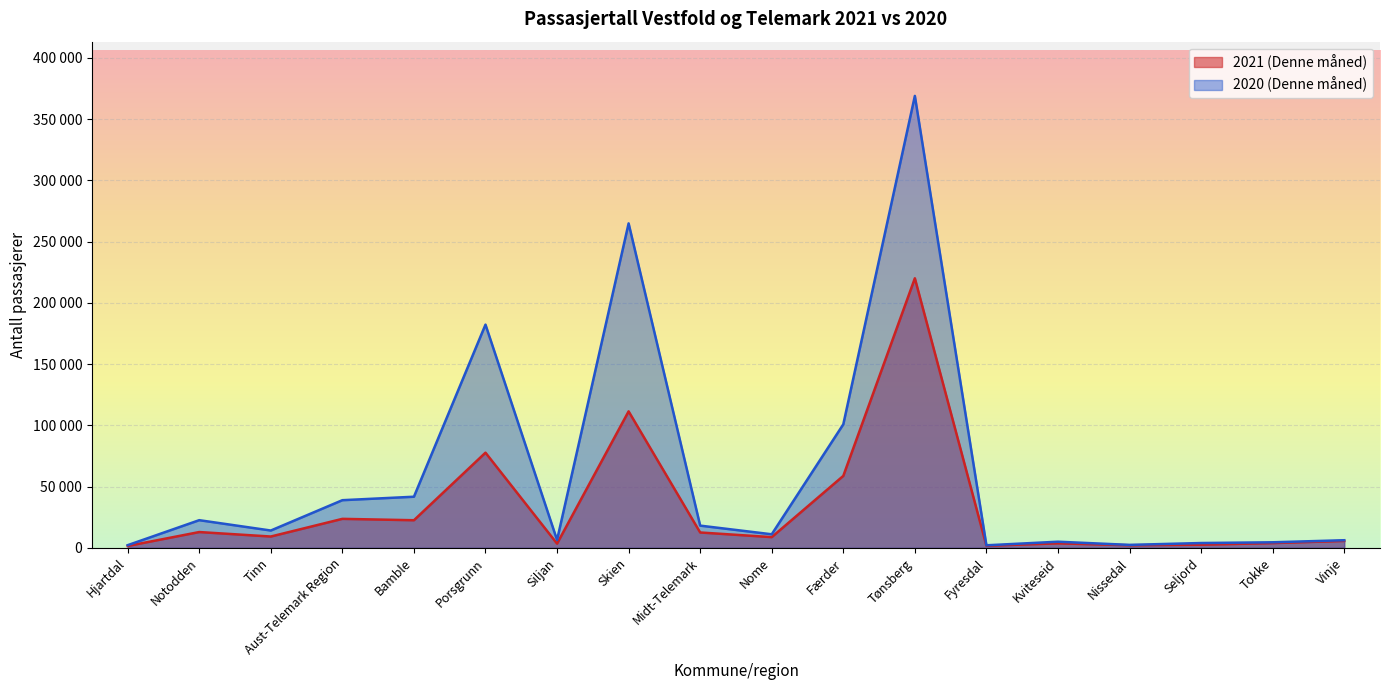

What is the sum of the 2021 (Denne måned) values at Tokke and Hjartdal?

5403